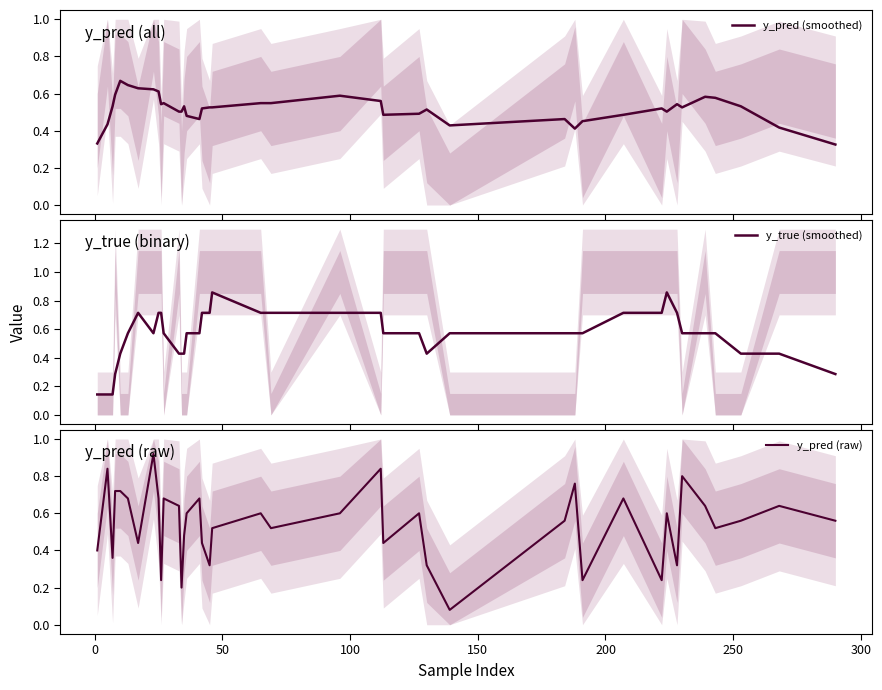

At how many categories does at least one series exceed 0?

40